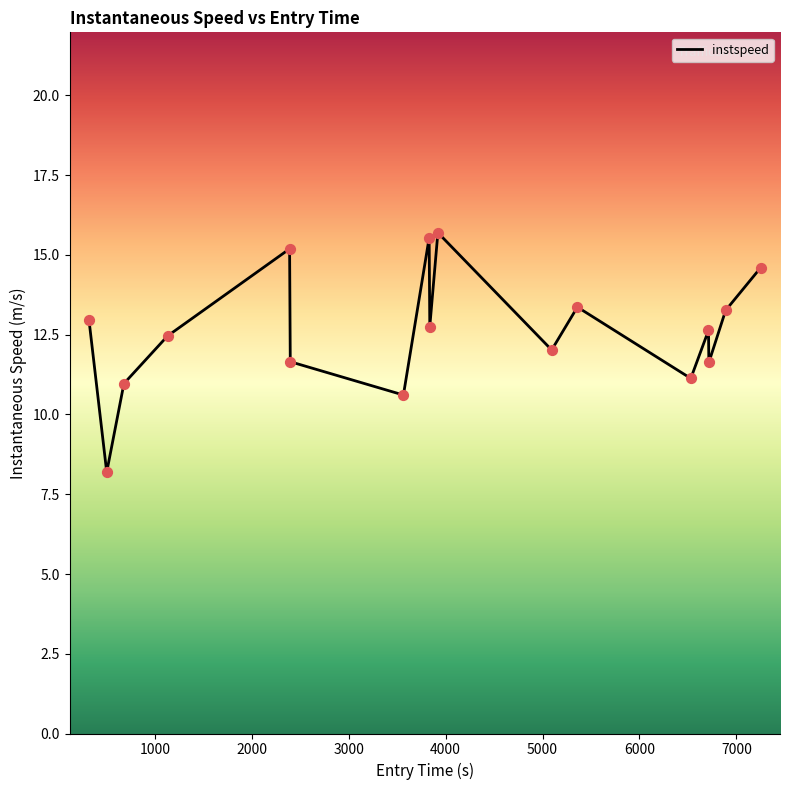

How many lines are shown in the chart?

1